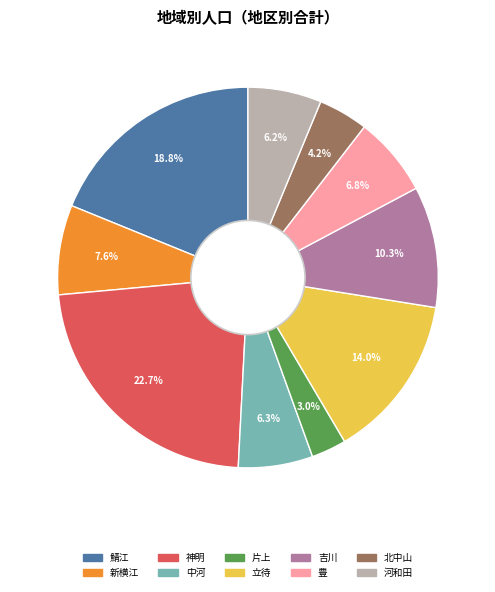

Does 新横江 represent more than half of the total?

No